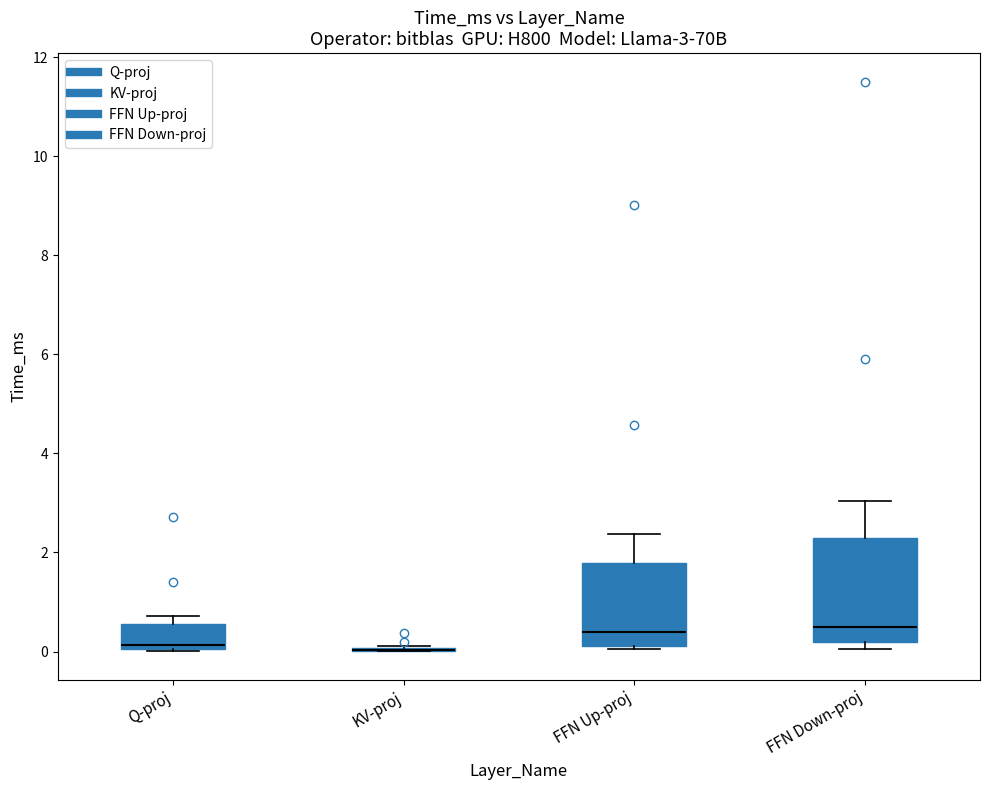

Which box is the tallest, from its lower edge to its upper edge?

FFN Down-proj